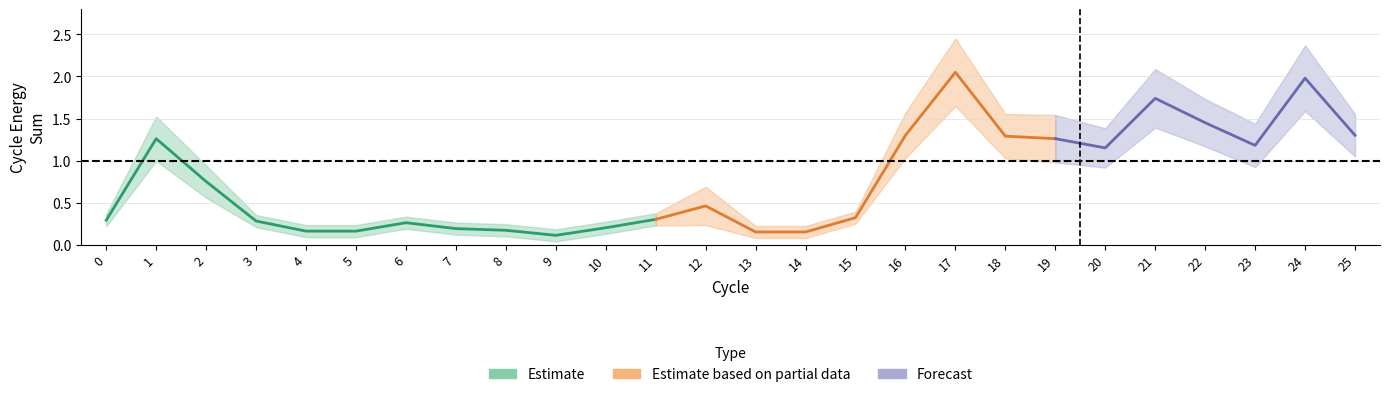

Which category has the lowest value across all series?

9